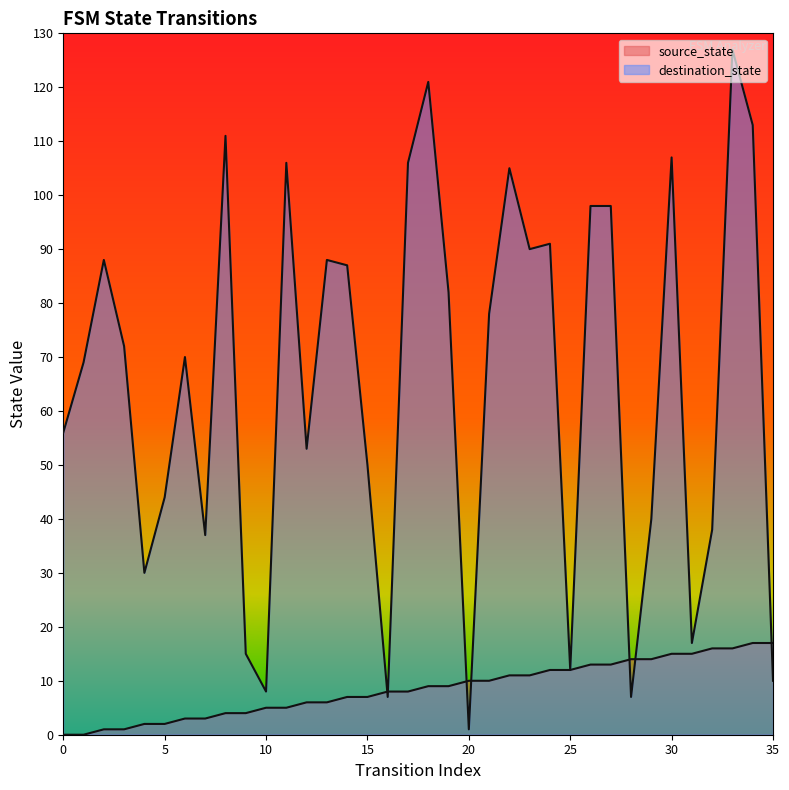

Is it true that destination_state equals 38 at 32?

True